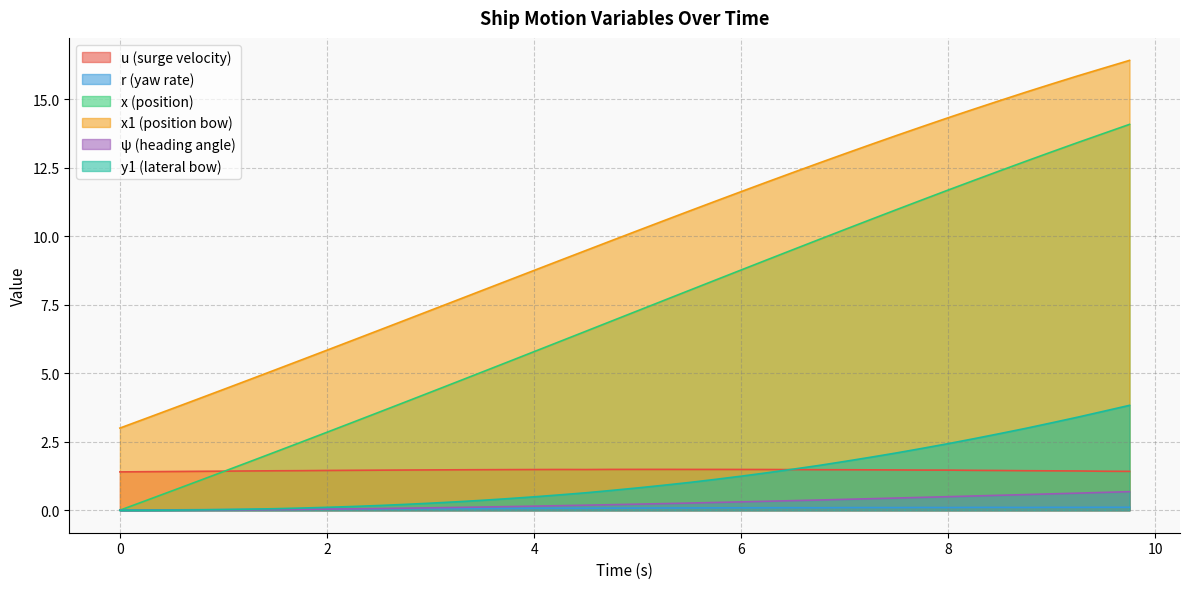

At which category is the sum across all series the highest?

9.75